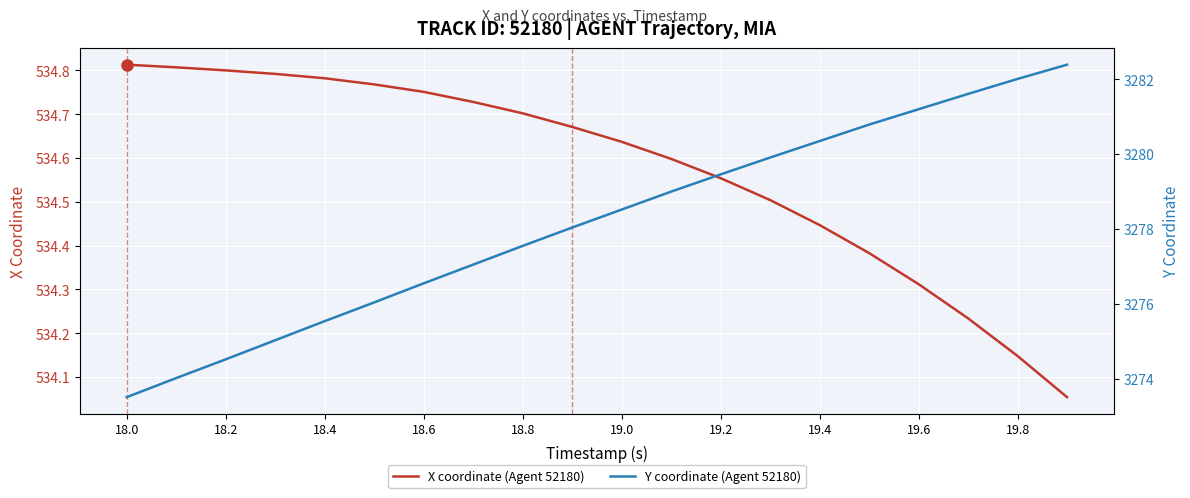

Is it true that X coordinate (Agent 52180) equals 534.7 at 18.8?

True